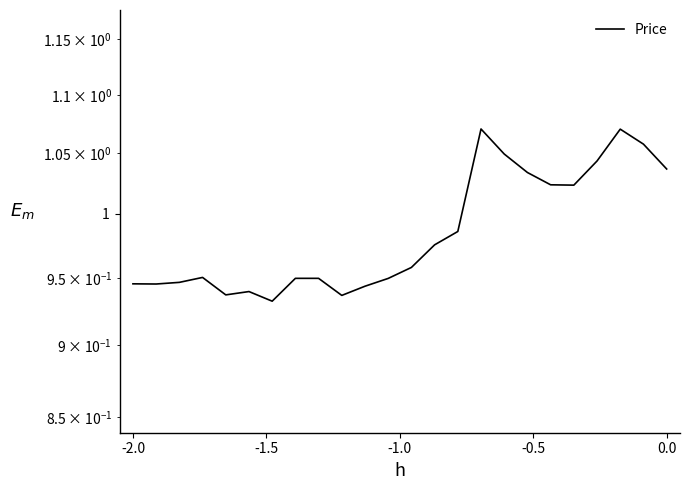

How many lines are shown in the chart?

1